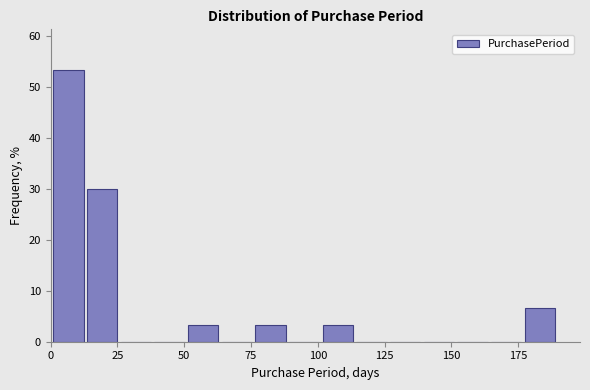

Read against the x-axis, roughly where is the centre of the tallest bar?

5